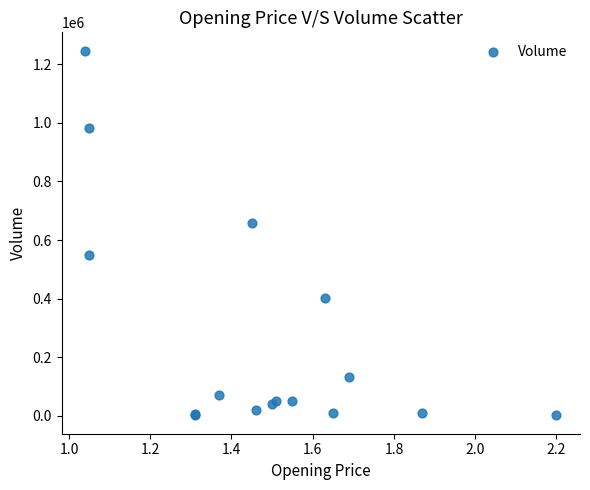

What Y value in the scatter plot is closest to 624000?

659000